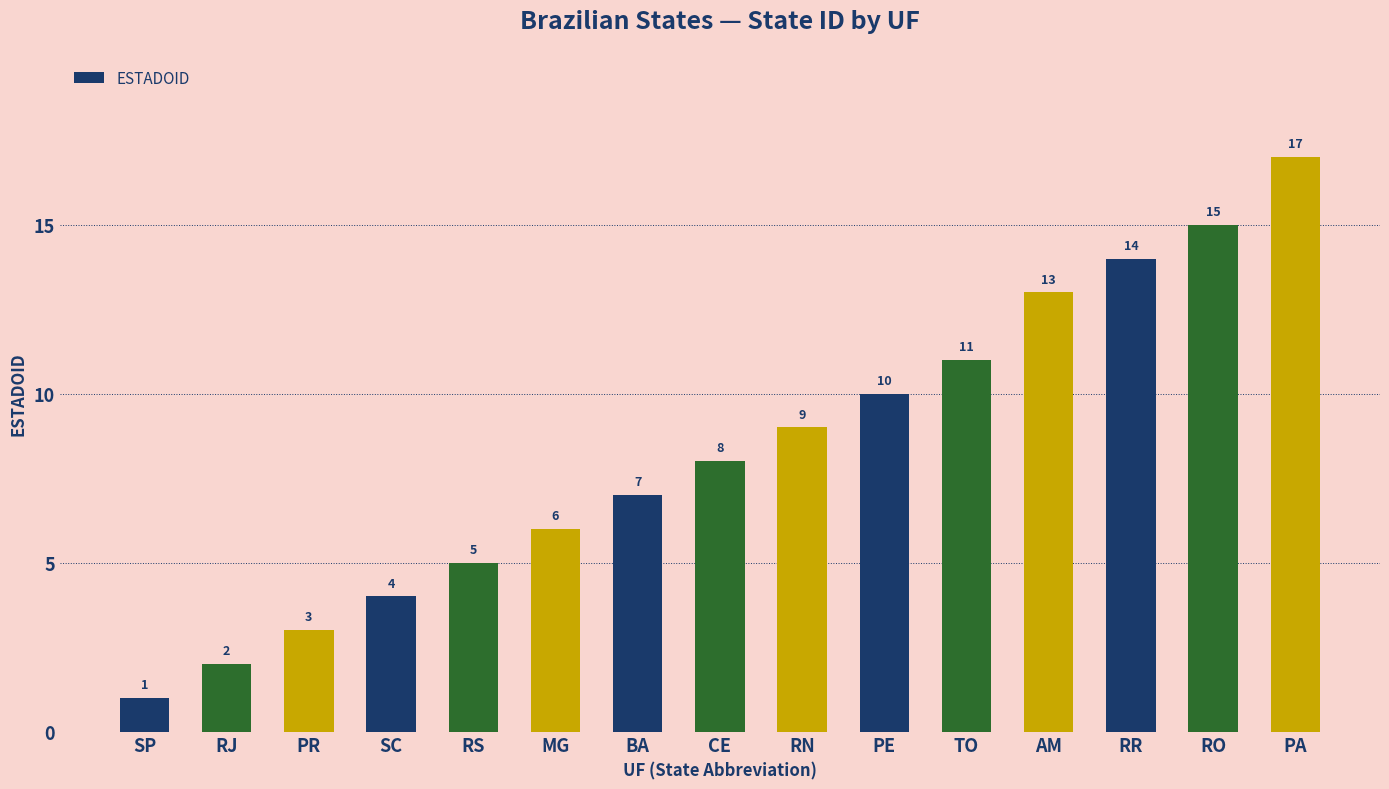

What is the minimum value shown in the chart?

1